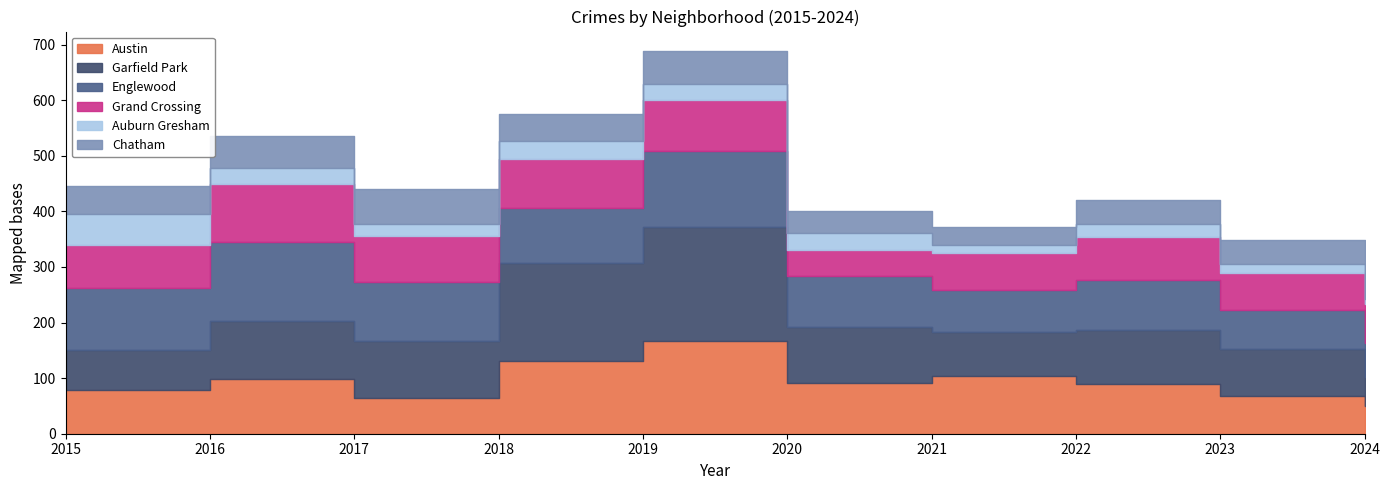

True or false: Auburn Gresham and Garfield Park cross at least once.

False